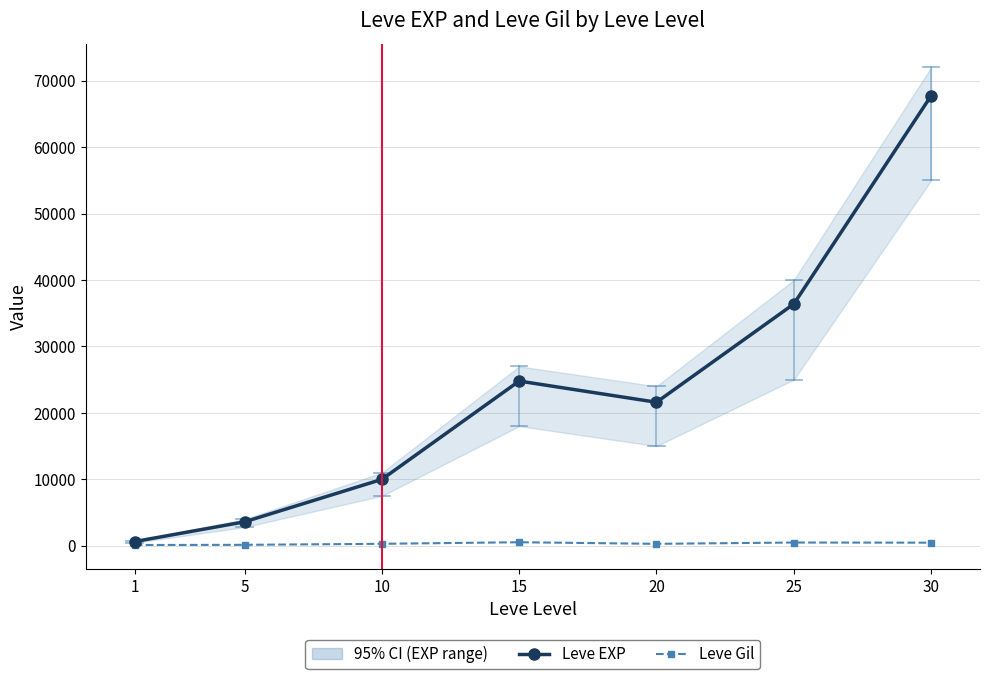

What is the value of the Leve Gil point at the 4th from the left?

529